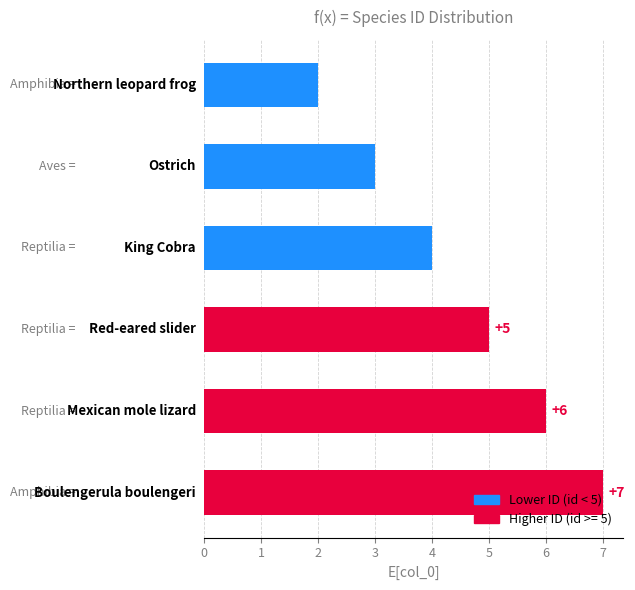

How many bars are there in total?

6